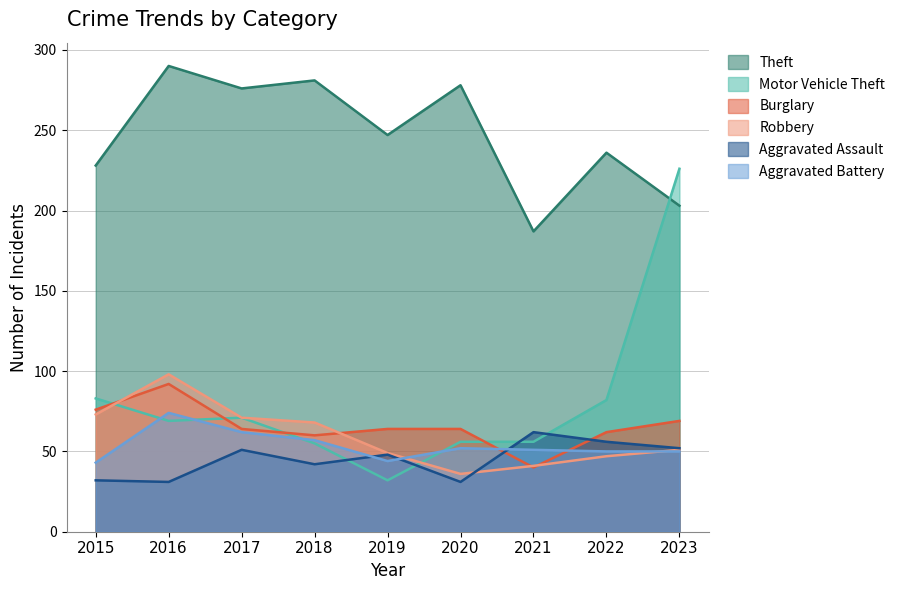

What is the average value of the Theft series?

247